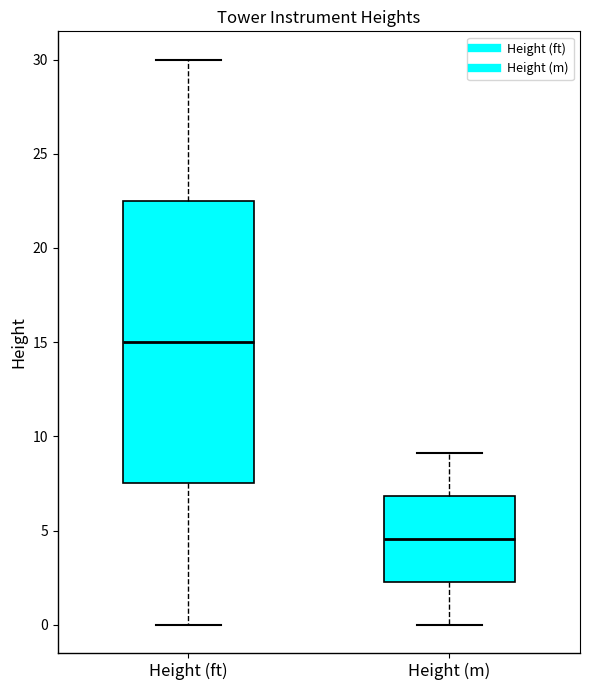

Comparing the boxes themselves (not the whiskers), which one is the tallest?

Height (ft)